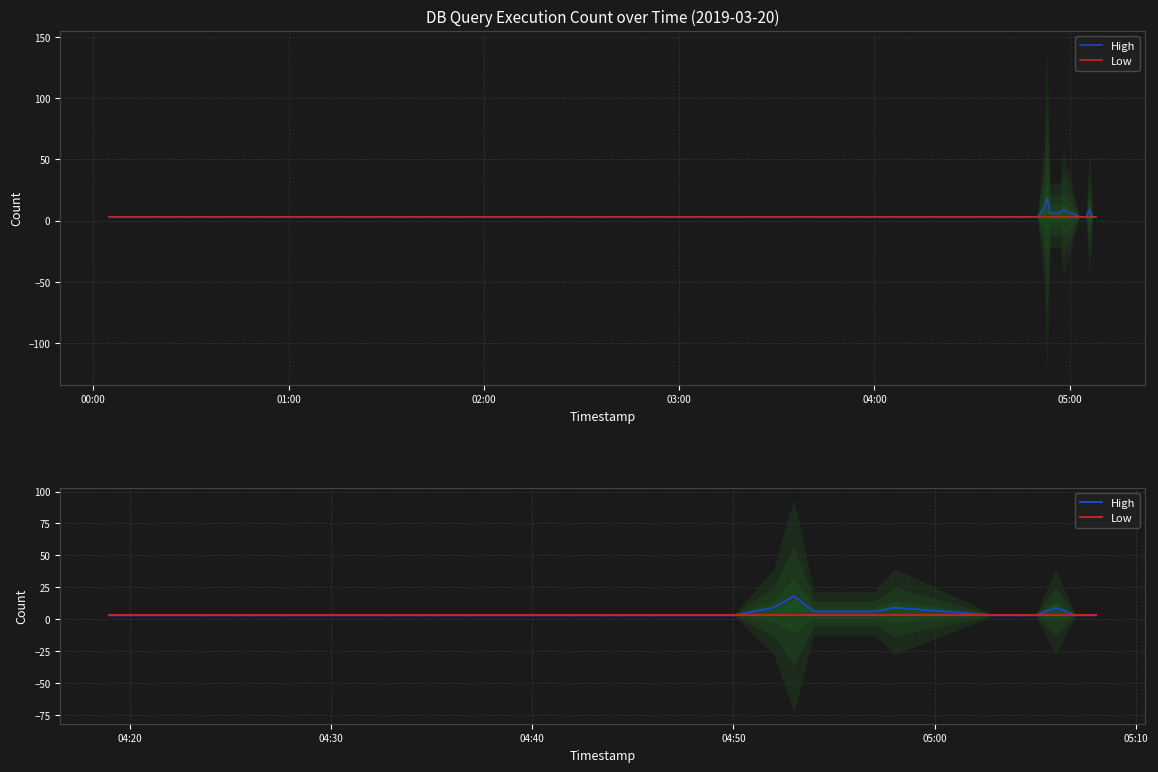

True or false: Low and High intersect in this chart.

False